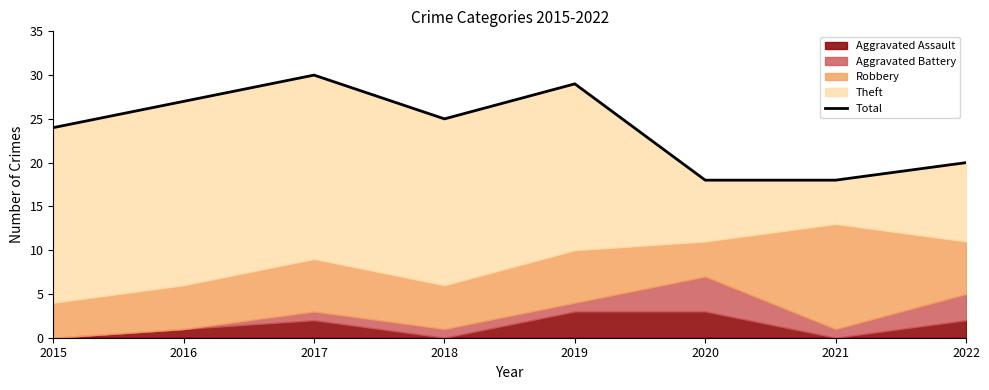

Reading left to right, what are all the values shown in this chart?

24	27	30	25	29	18	18	20